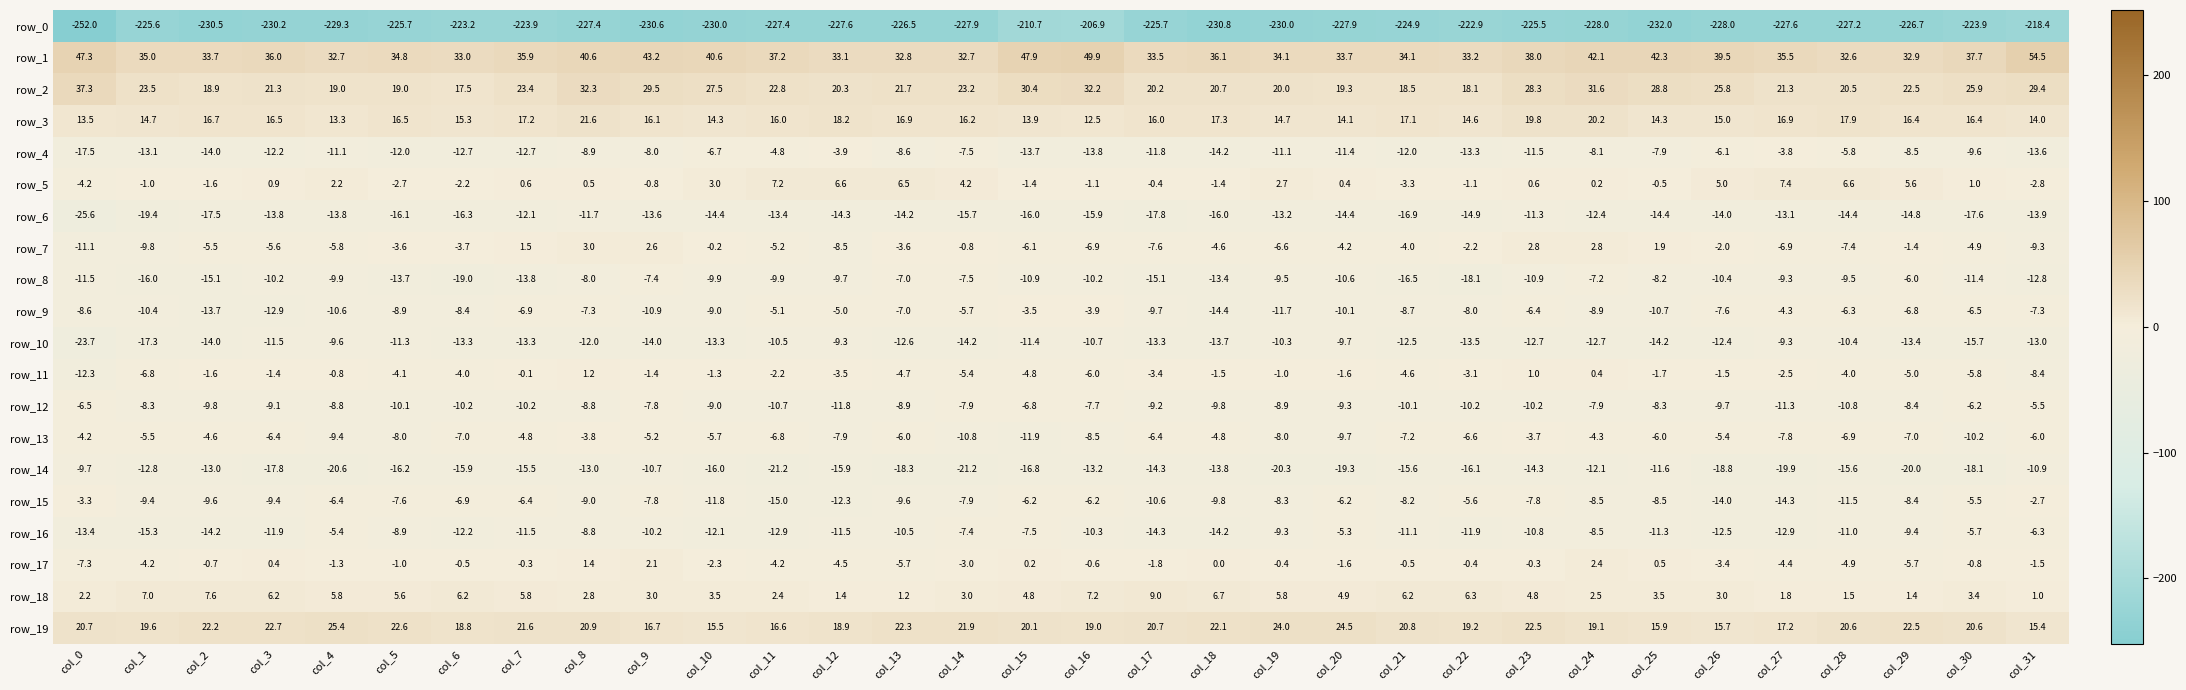

Rank the series by their maximum value, from lowest to highest.

row_0, row_6, row_14, row_10, row_8, row_12, row_16, row_4, row_13, row_9, row_15, row_11, row_17, row_7, row_5, row_18, row_3, row_19, row_2, row_1